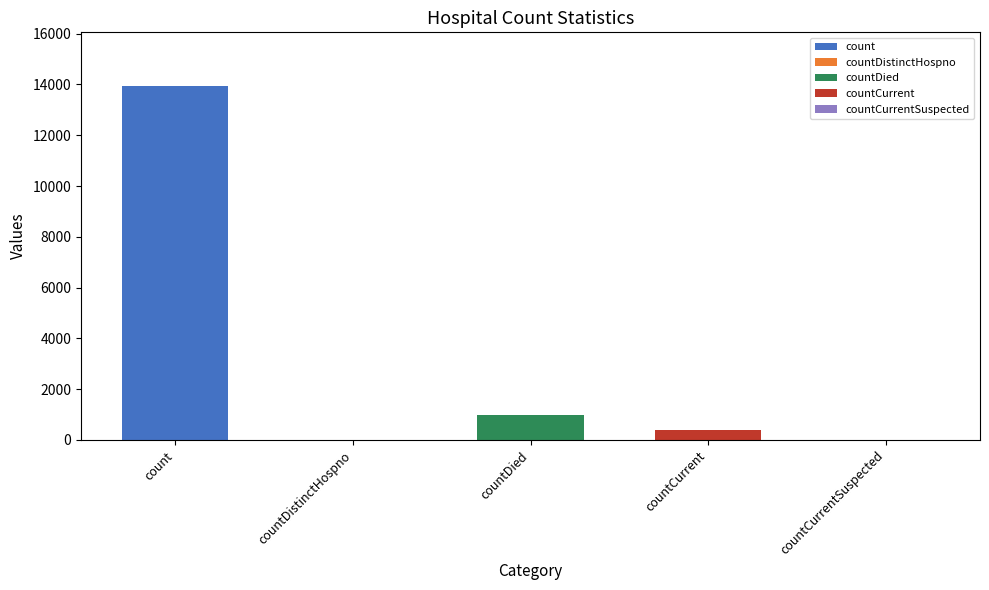

What is the label of the 3rd bar from the right?

countDied